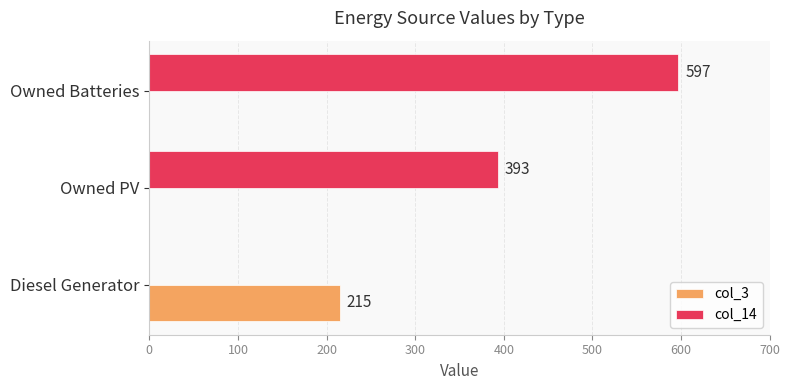

At which category is the sum across all series the highest?

Owned Batteries